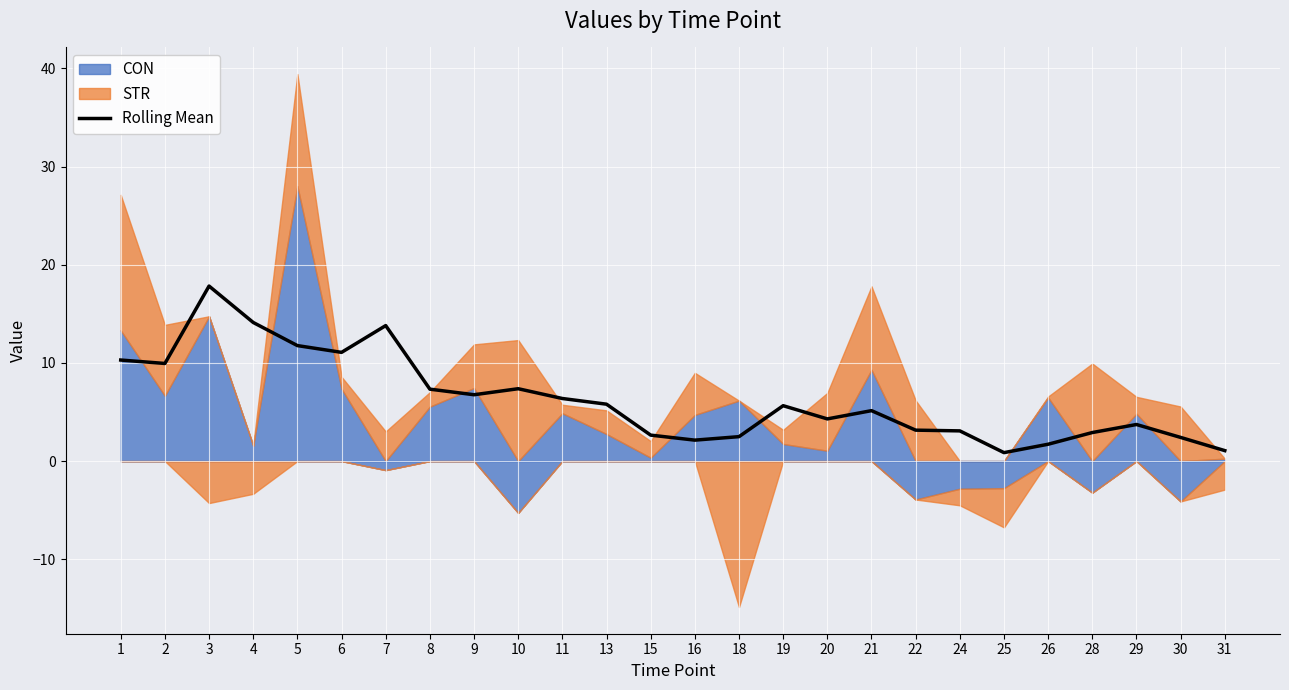

What value does the data have at 15?

2.6